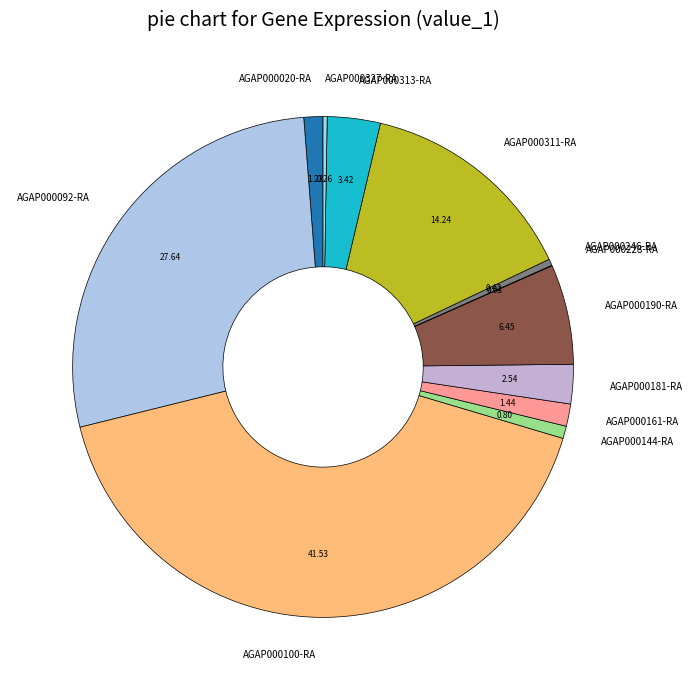

The AGAP000313-RA slice represents 10% of the pie. True or false?

False